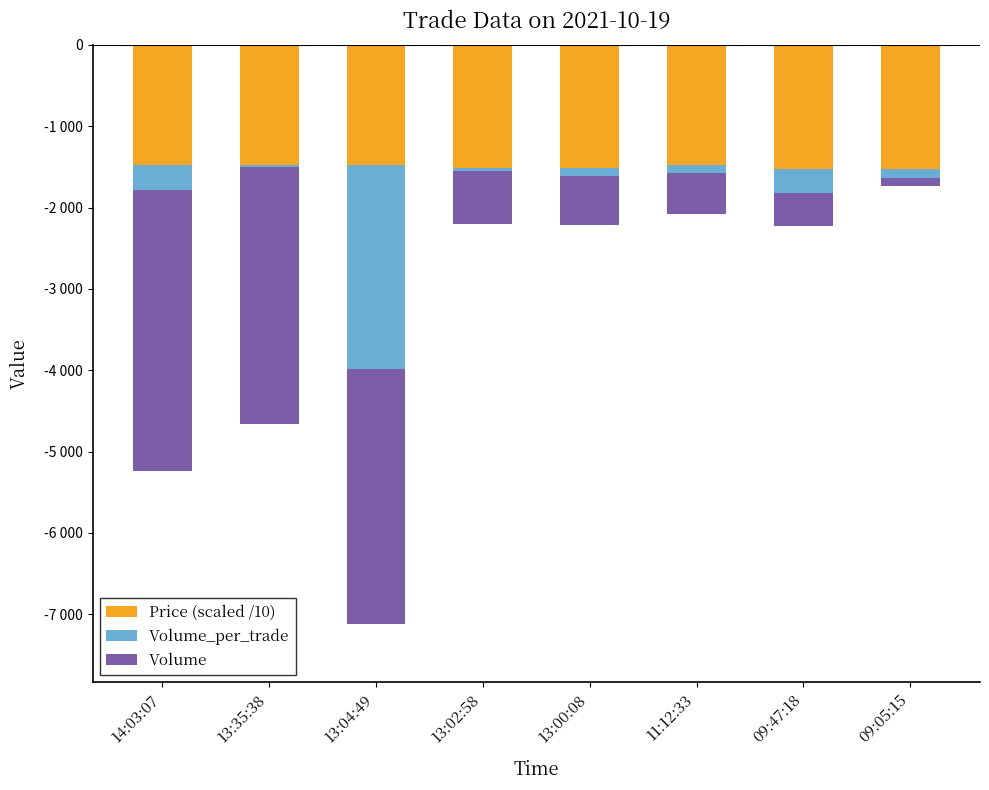

What is the label of the 3rd bar from the left?

13:04:49